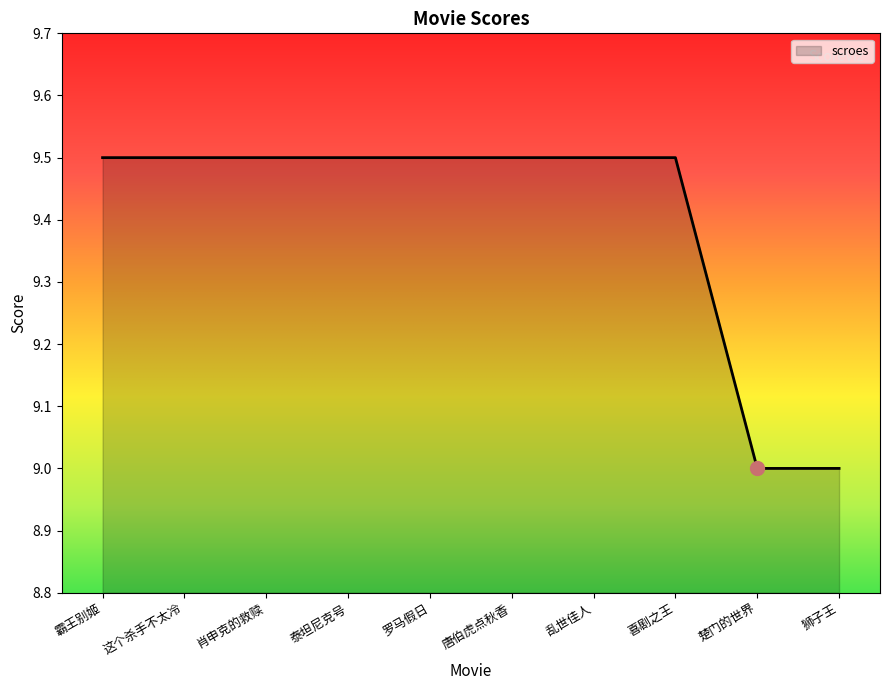

What is the smallest value displayed?

9.0